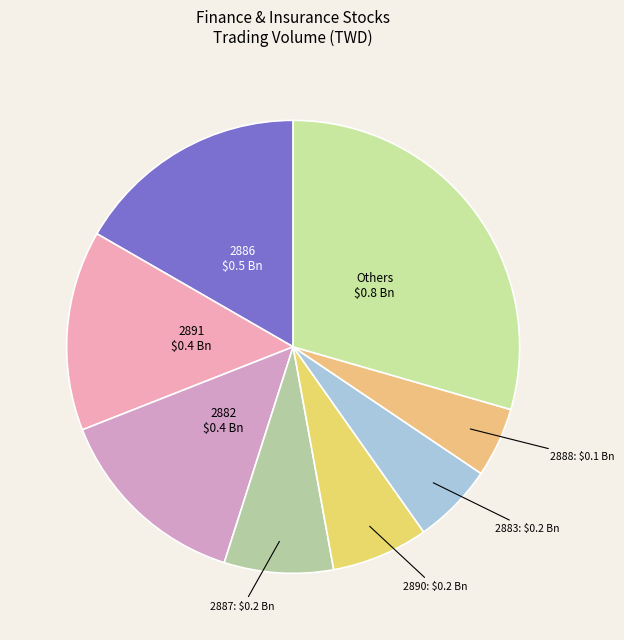

Does any single category account for the majority?

No